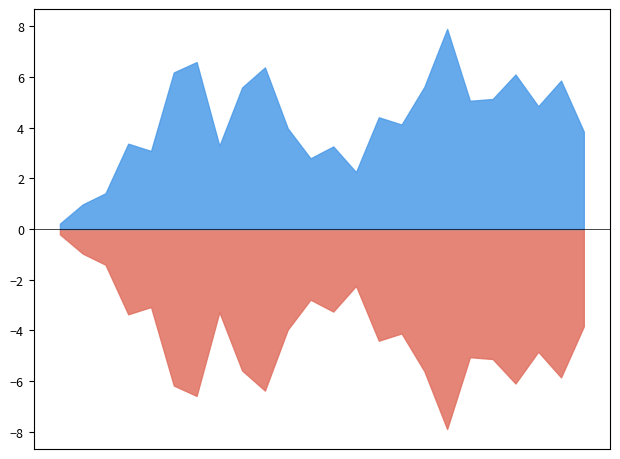

Count the number of categories in the chart.

24